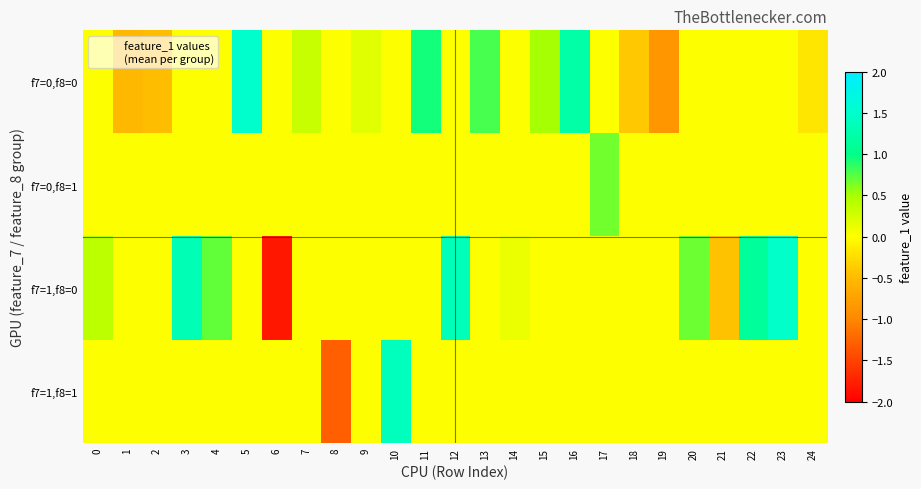

Which category has the lowest value across all series?

6